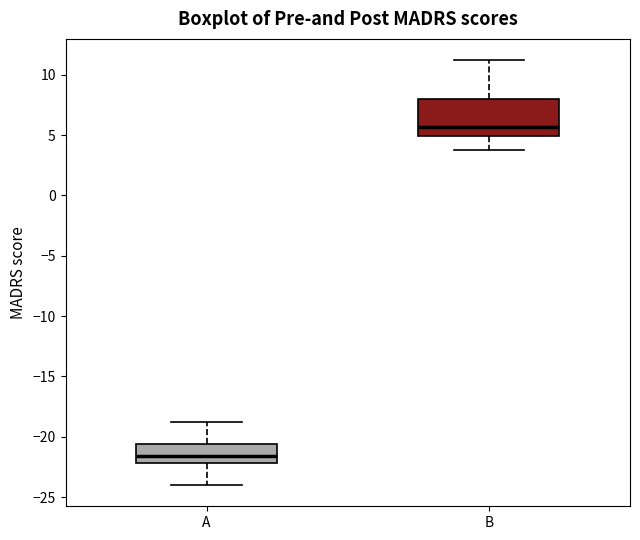

Which box has the lowest median line?

A